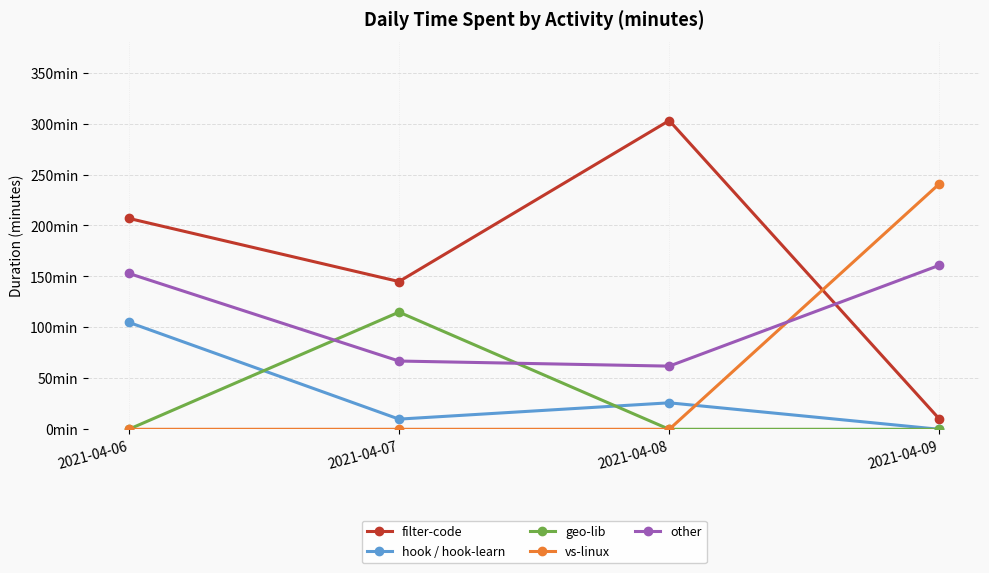

What are all the series names shown in the legend?

filter-code, hook / hook-learn, geo-lib, vs-linux, other